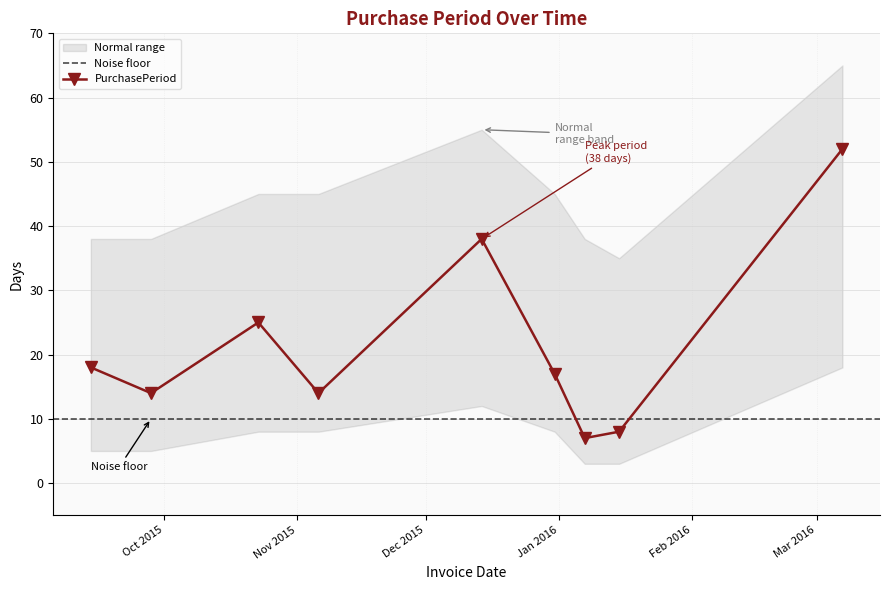

Rank the categories by value from highest to lowest.

2016-03-07, 2015-12-14, 2015-10-23, 2015-09-14, 2015-12-31, 2015-09-28, 2015-11-06, 2016-01-15, 2016-01-07